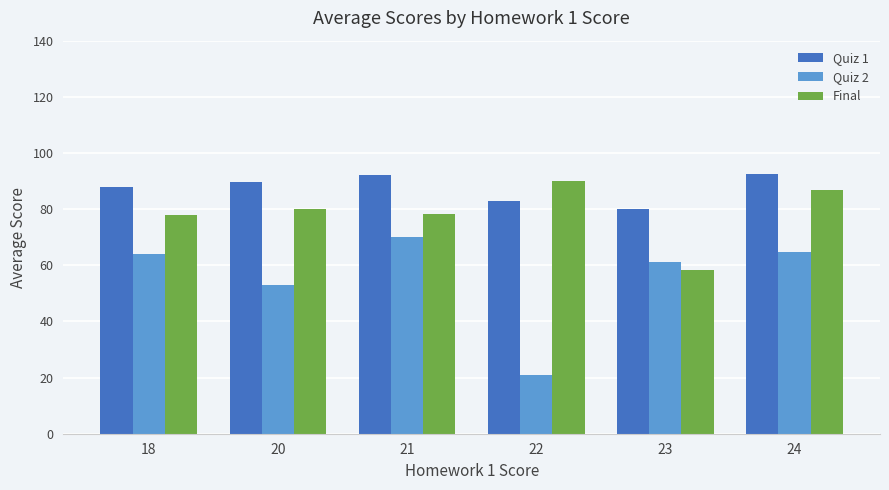

How many data points does each series have?

6